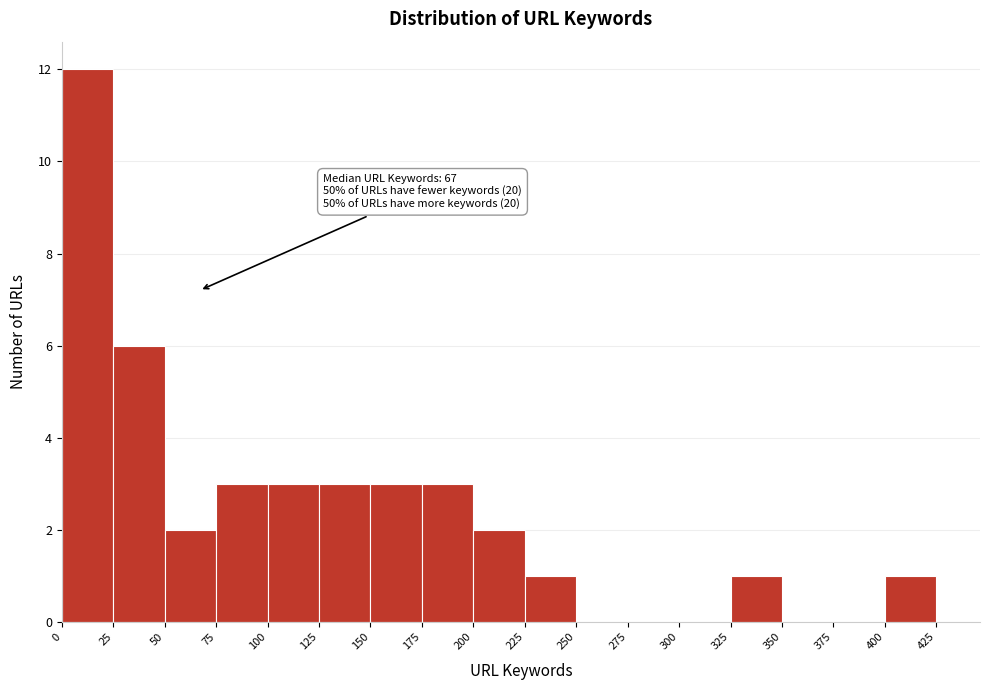

Over which range of the x-axis is the bar tallest?

0 to 25